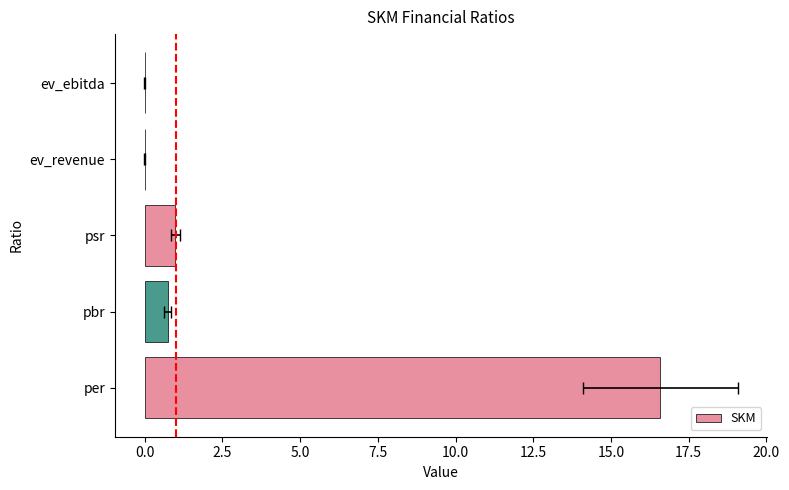

Does the chart contain stacked bars?

No